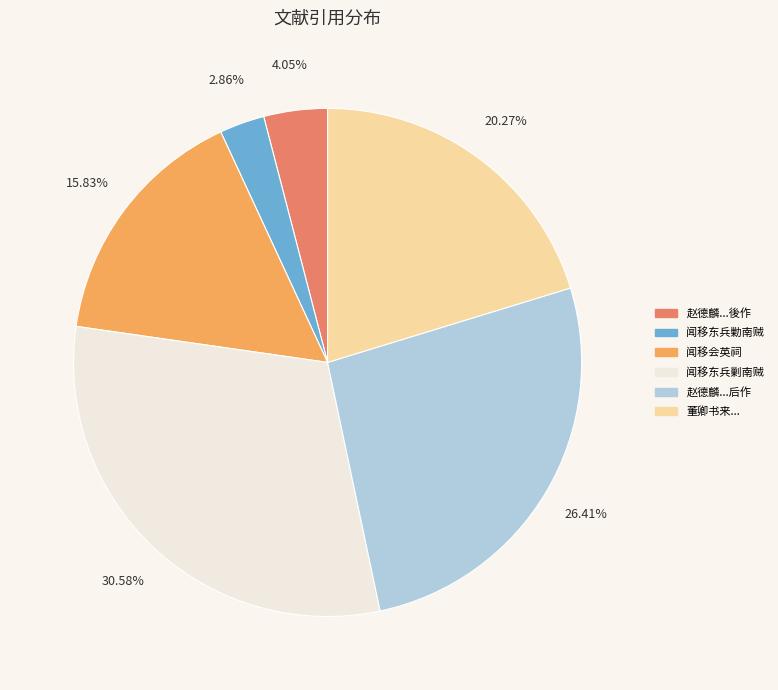

What is the ratio of the value at 赵德麟...后作 to the value at 董卿书来...?

1.3